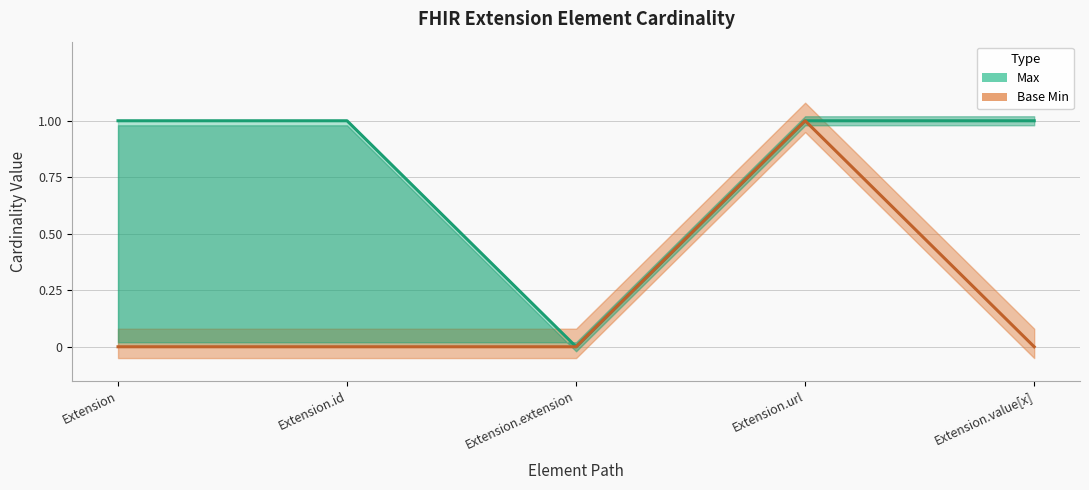

Is this an area chart (filled region under the line)?

No